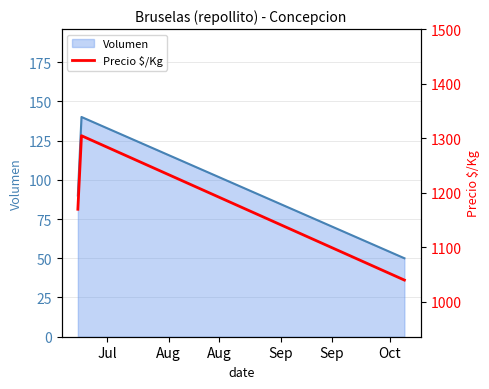

What is the minimum value for Volumen?

50